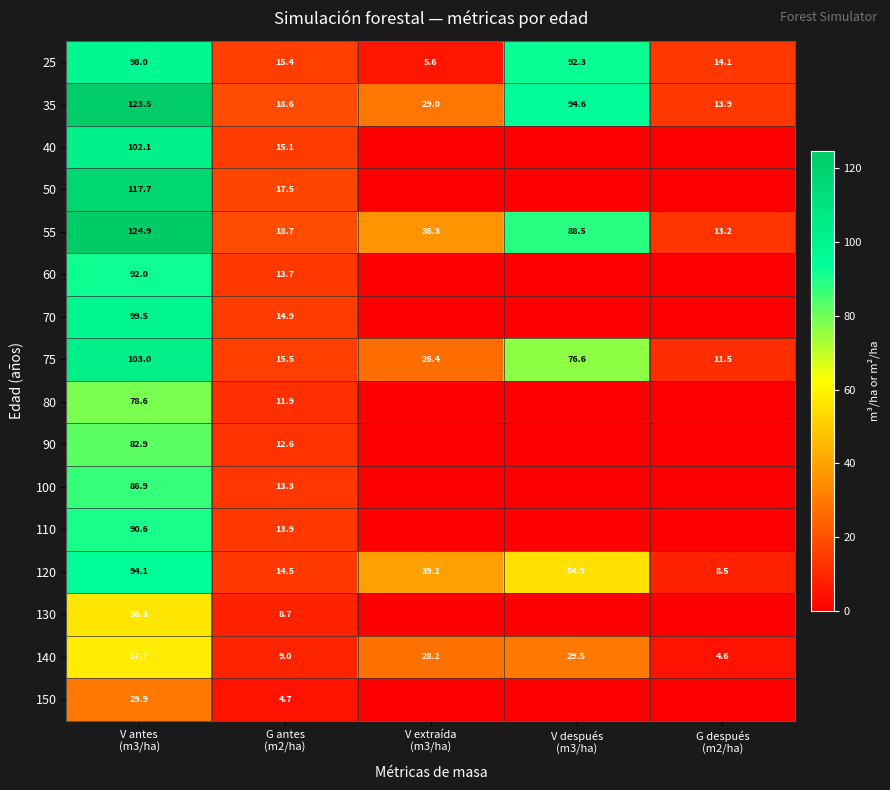

What is the highest value of the 25 series?

98.0